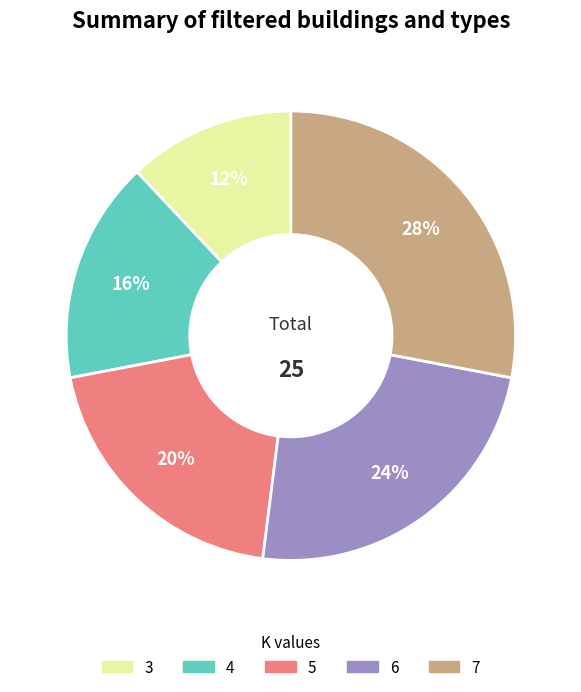

Is the sum of 5 and 7 greater than half?

No